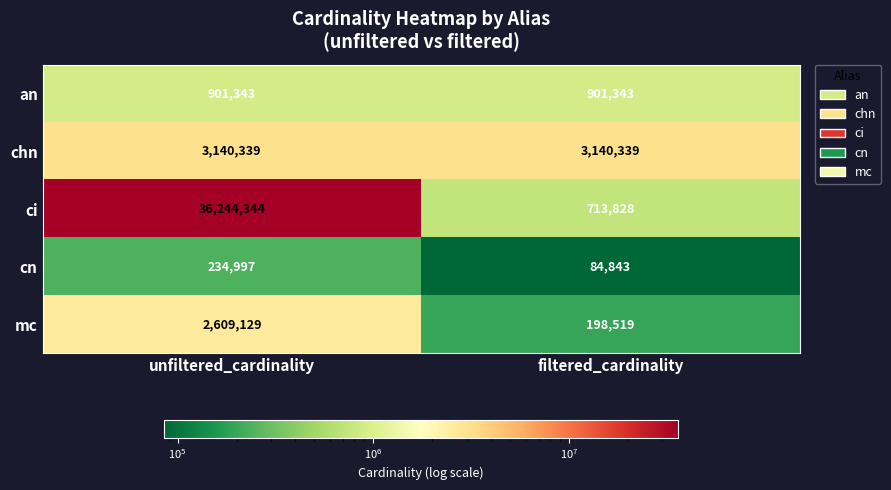

Rank the series by their maximum value, from lowest to highest.

cn, an, mc, chn, ci